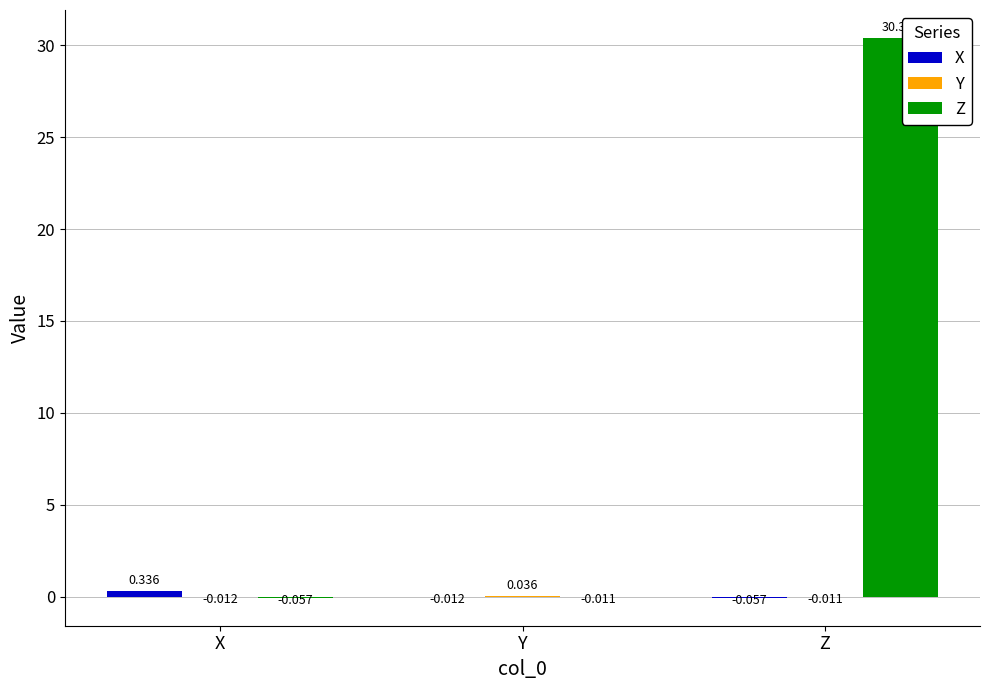

At which label does Z first exceed 0?

Z